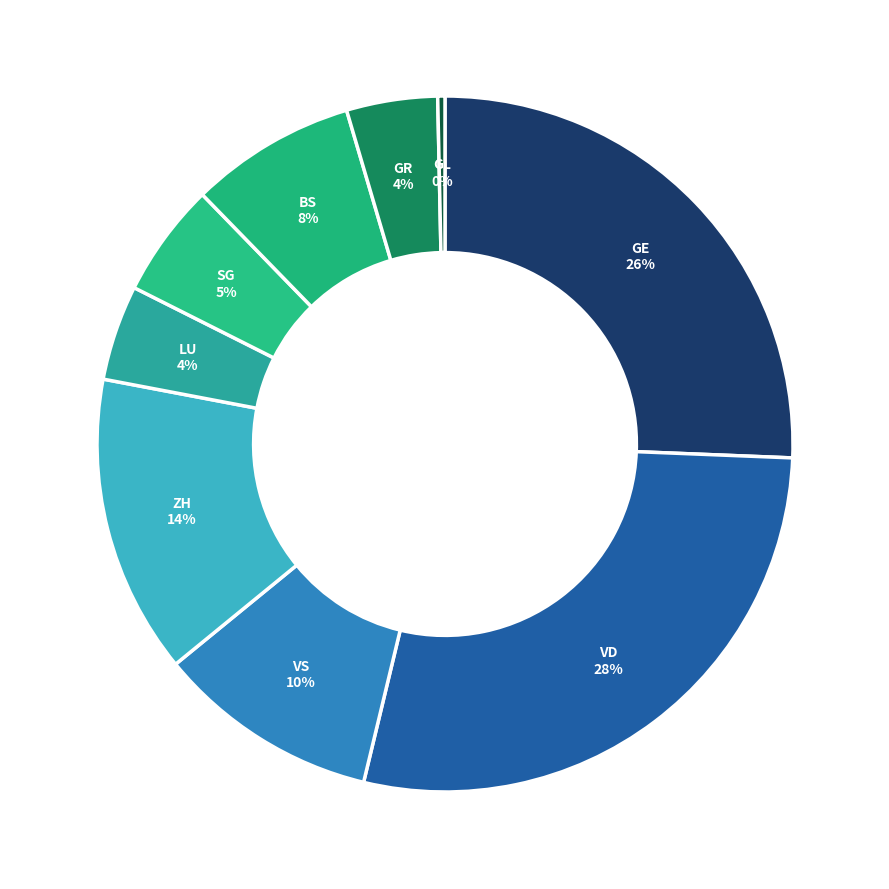

Is GR the majority of the pie?

No